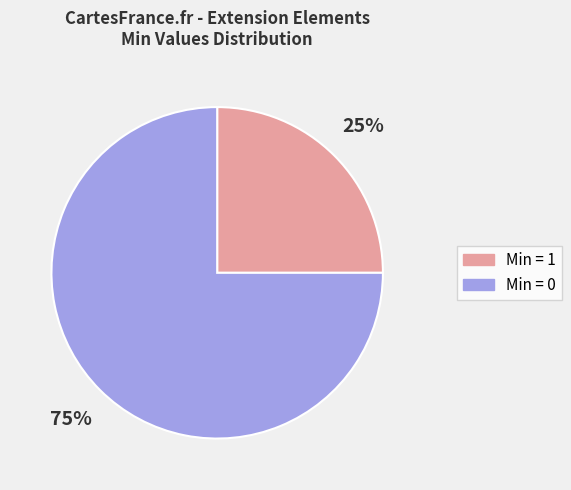

How many slices are in this pie chart?

2